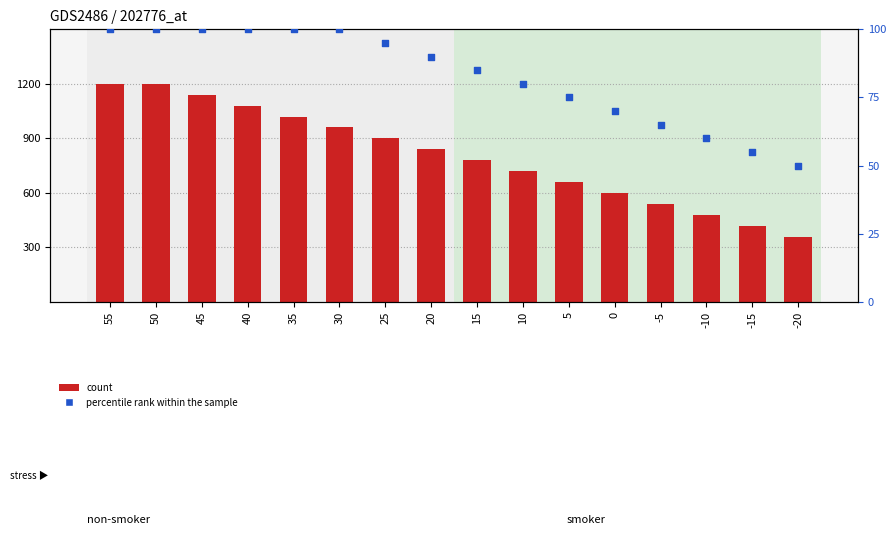

Which series contains the lowest Y value?

percentile rank within the sample